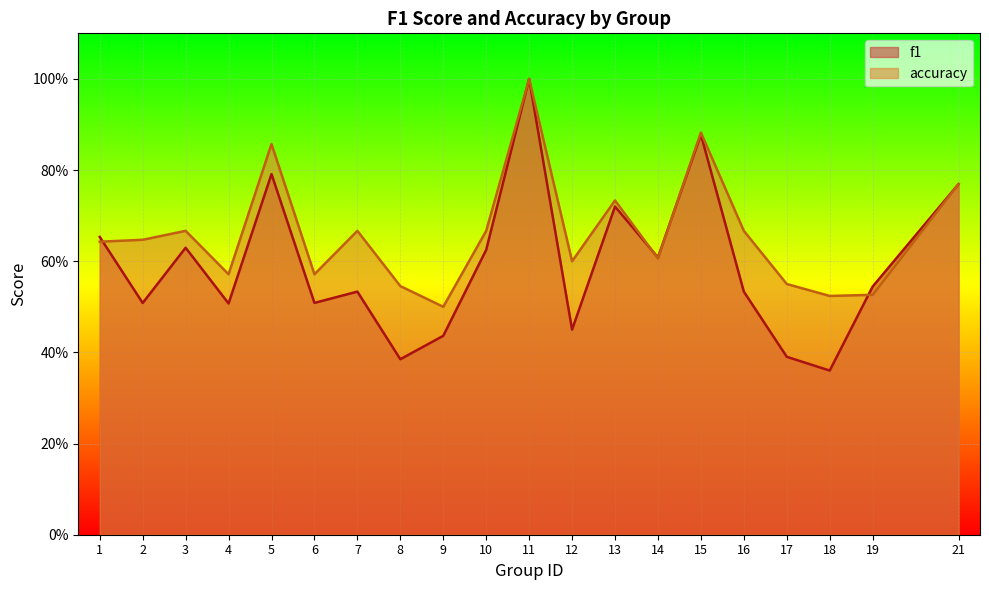

Rank the series by their average value, from highest to lowest.

accuracy, f1